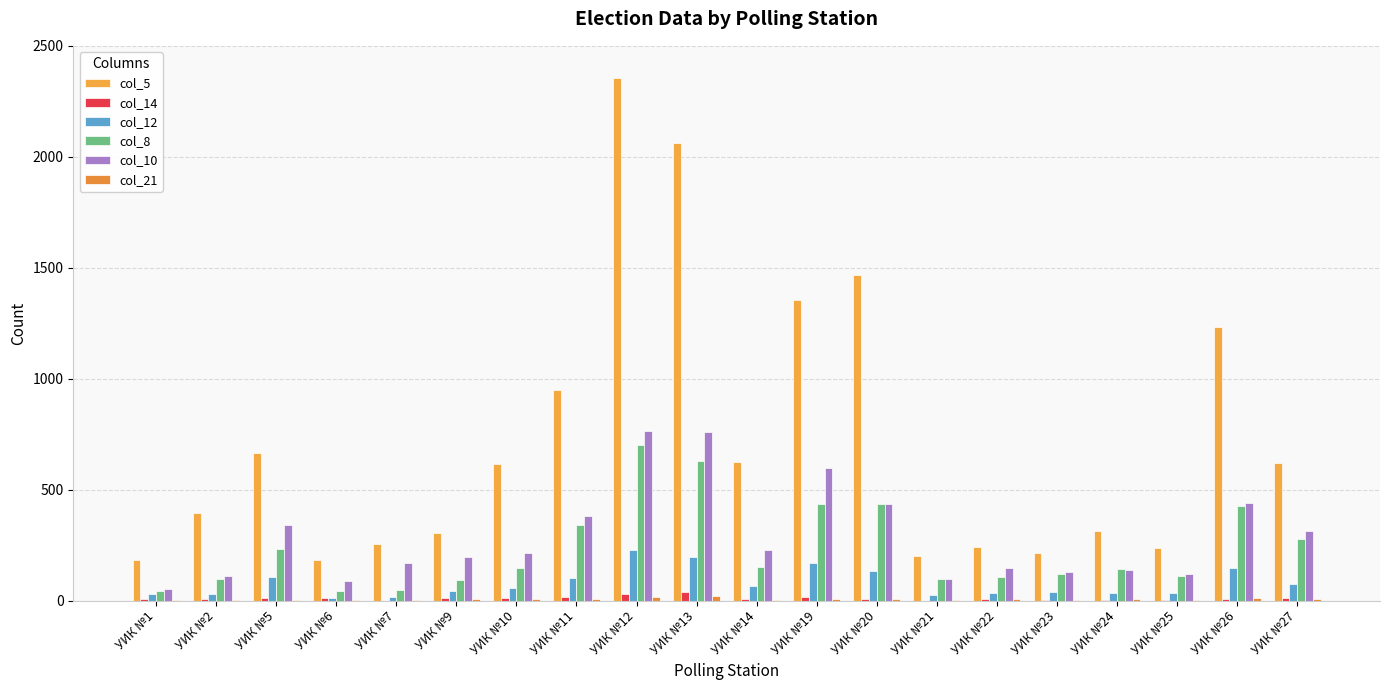

What is the difference between the col_12 values at УИК №25 and УИК №7?

16